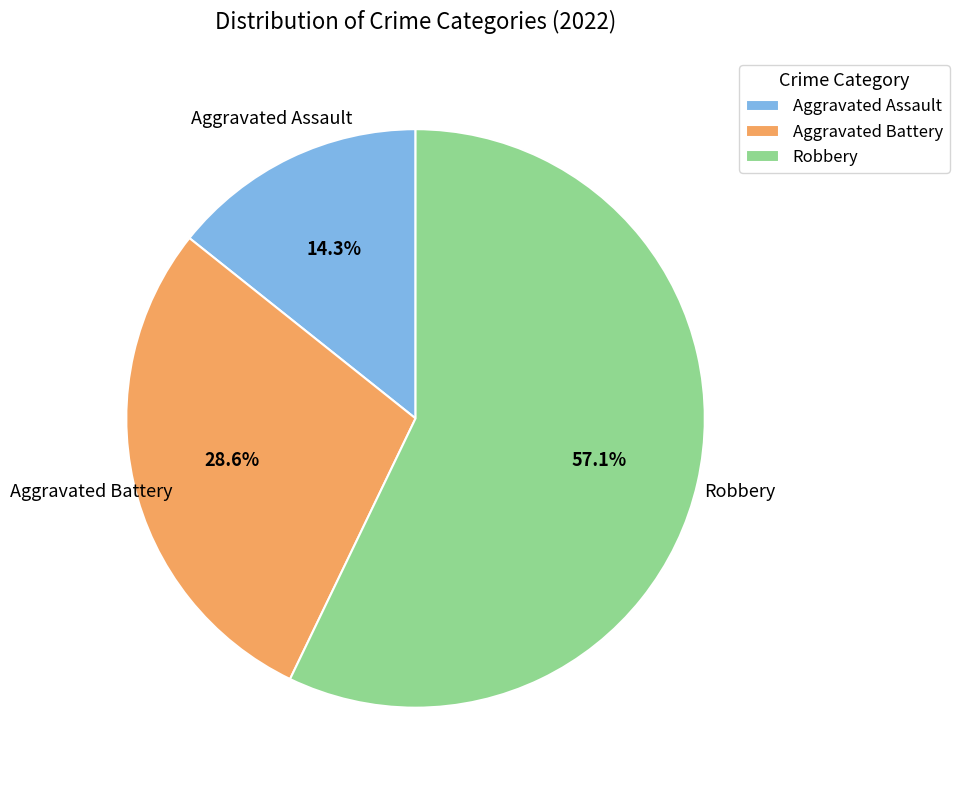

What percentage do Aggravated Assault and Robbery together represent?

71.4%